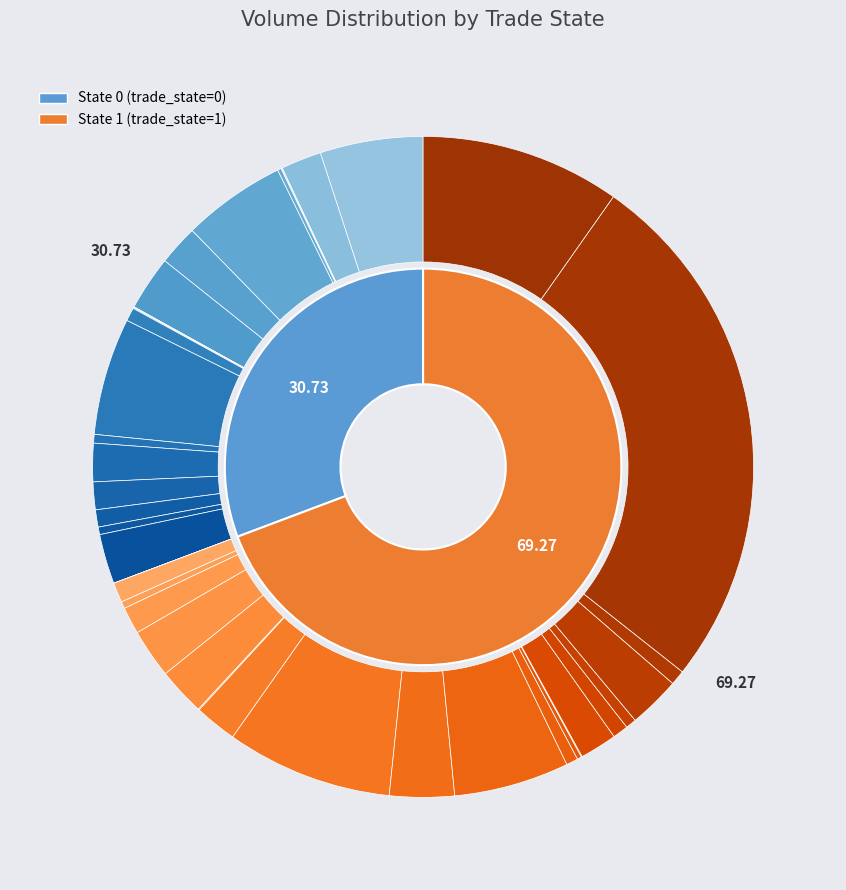

Does 19 represent more than half of the total?

No